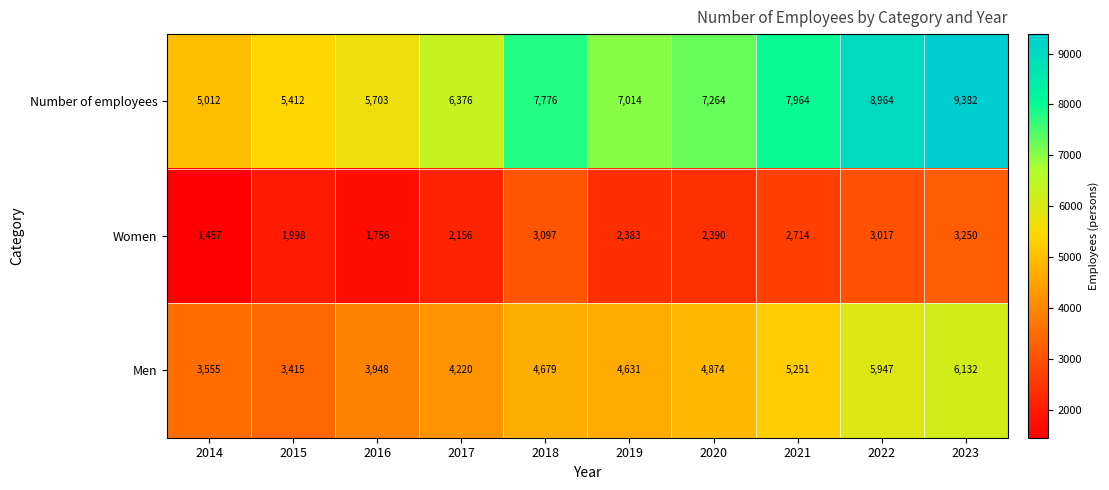

Which series has the largest total across all categories?

Number of employees